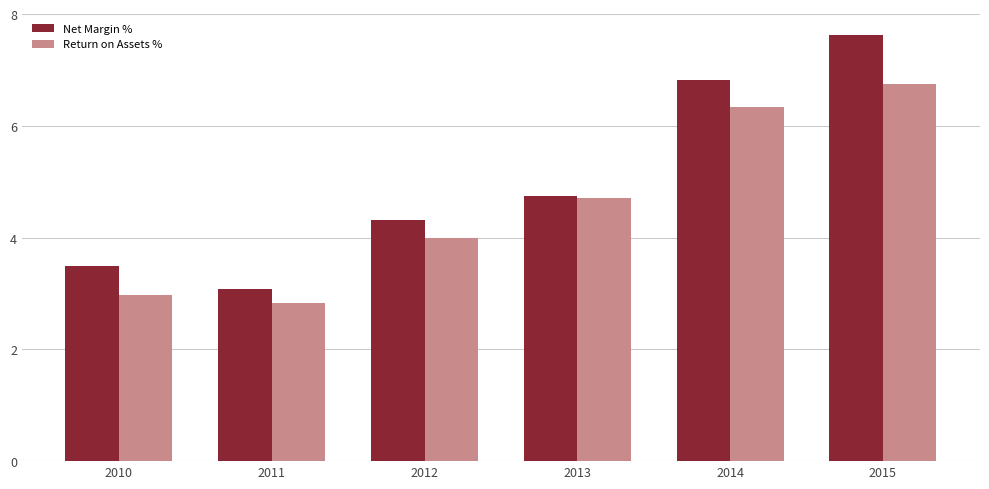

What is the highest value of the Return on Assets % series?

6.8